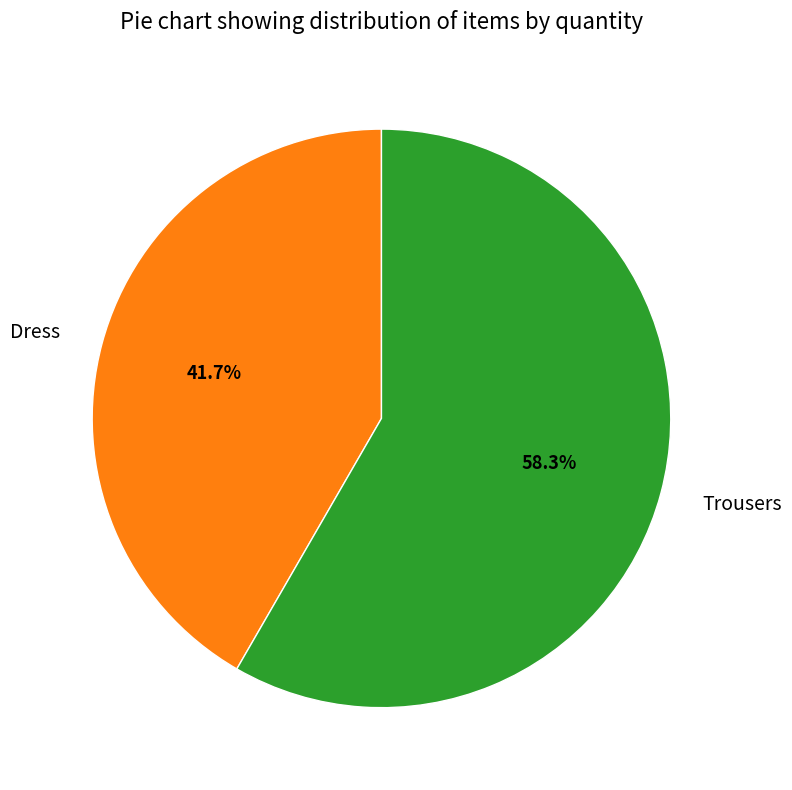

What is the ratio of the value at Dress to the value at Trousers?

0.7